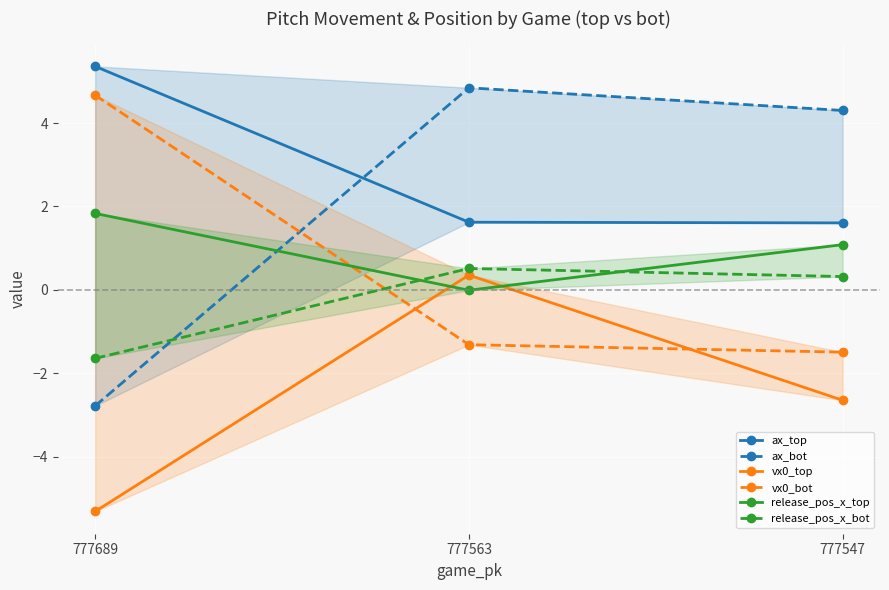

Where is ax_top nearest to the value 3?

777563